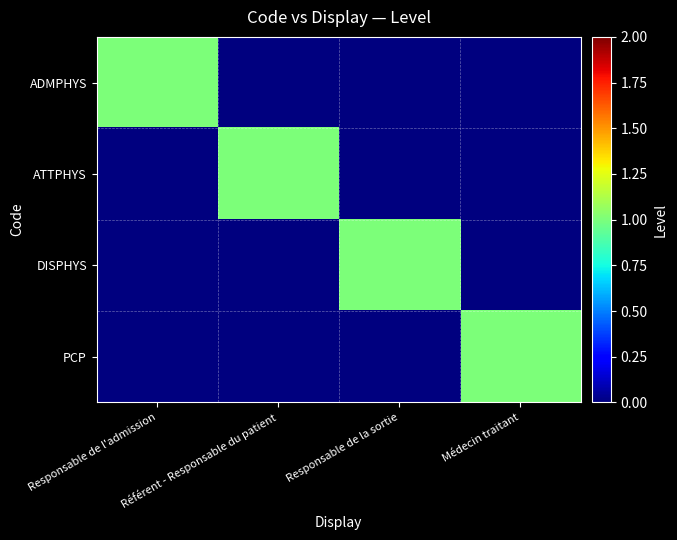

Reading right to left, transcribe all the data shown in this chart.

ADMPHYS: Médecin traitant=0	Responsable de la sortie=0	Référent - Responsable du patient=0	Responsable de l'admission=1
ATTPHYS: Médecin traitant=0	Responsable de la sortie=0	Référent - Responsable du patient=1	Responsable de l'admission=0
DISPHYS: Médecin traitant=0	Responsable de la sortie=1	Référent - Responsable du patient=0	Responsable de l'admission=0
PCP: Médecin traitant=1	Responsable de la sortie=0	Référent - Responsable du patient=0	Responsable de l'admission=0